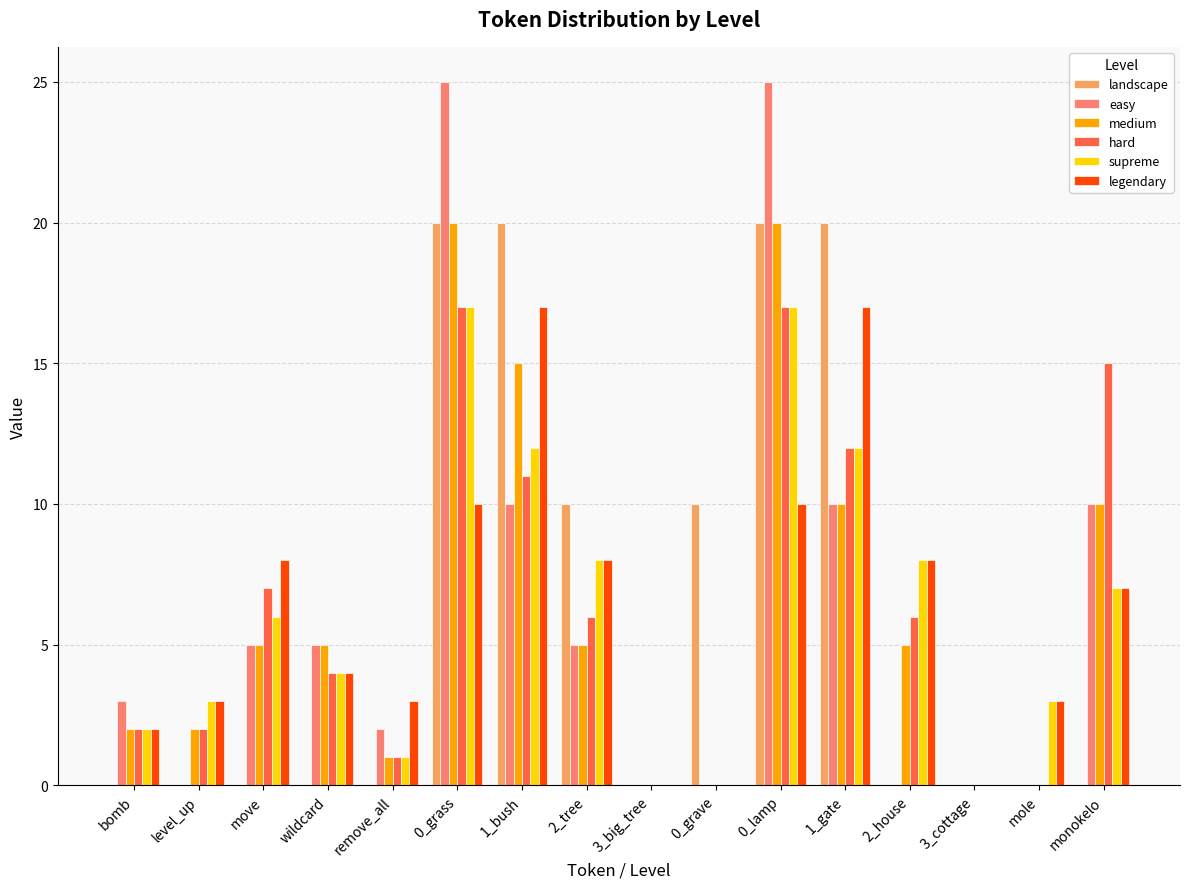

What value does the easy series have at move?

5